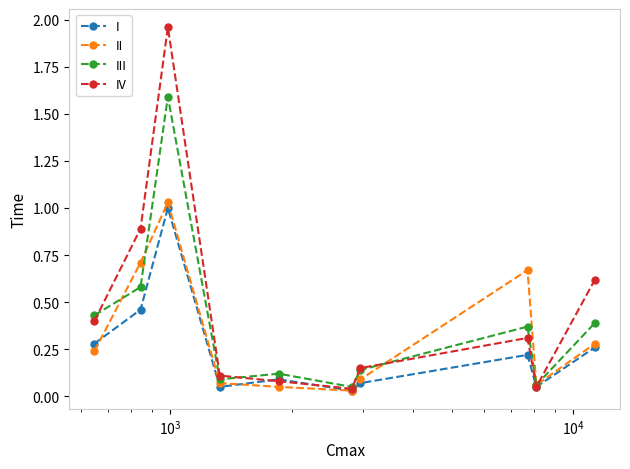

Which series has the largest range (max minus min)?

IV